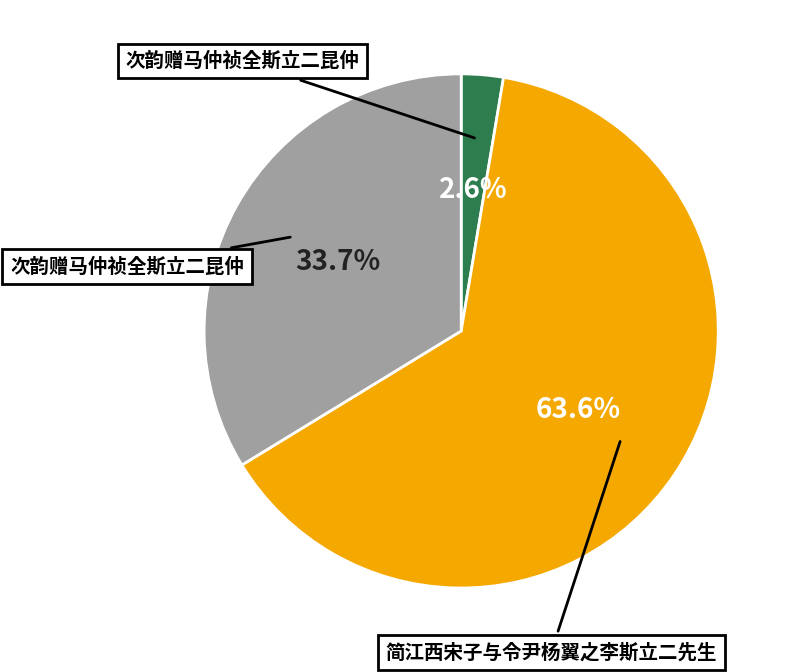

Does any single category account for the majority?

Yes